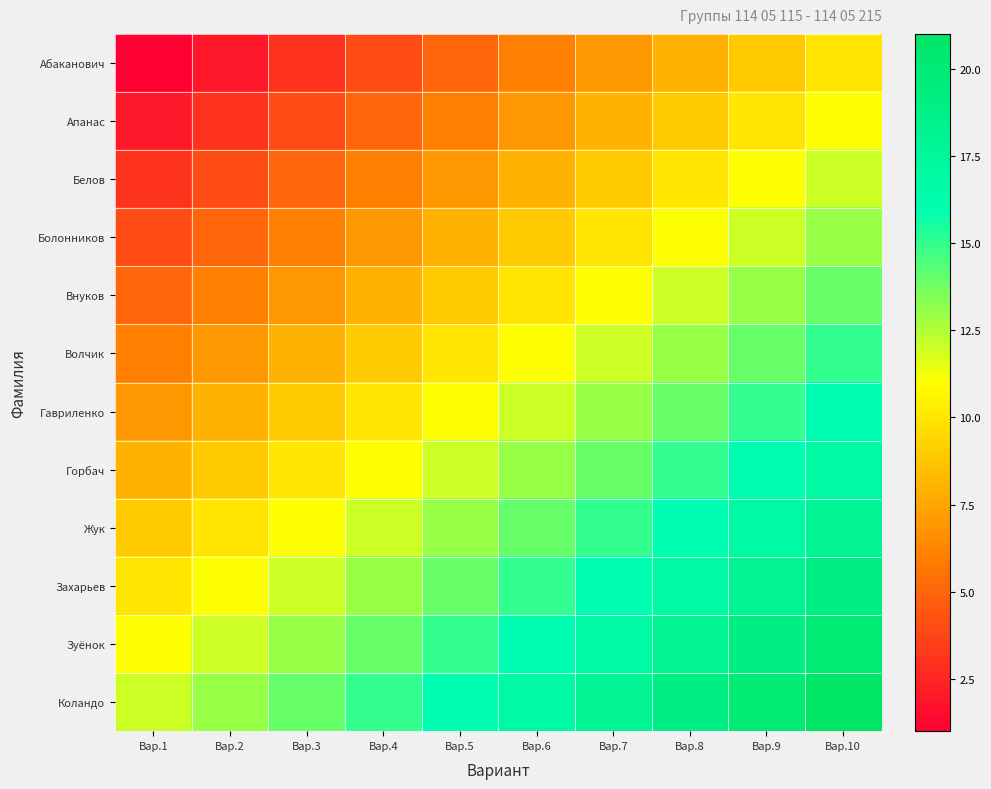

What is the total value across all series at Вар.2?

90